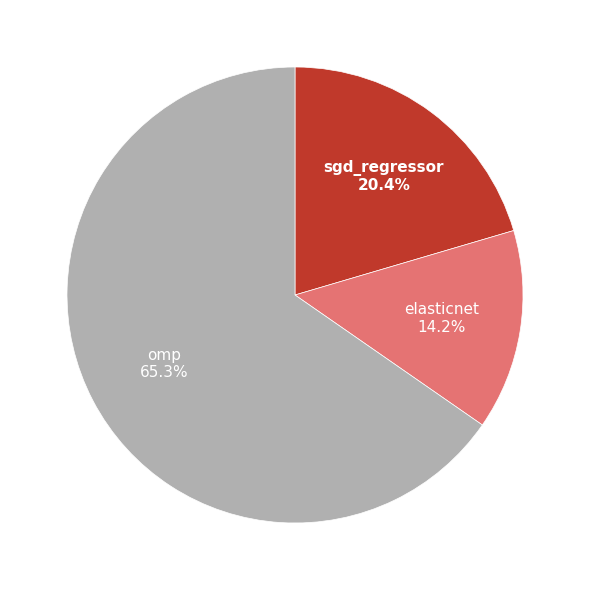

To the nearest percent, what is the difference between the largest and smallest slice percentages?

51%